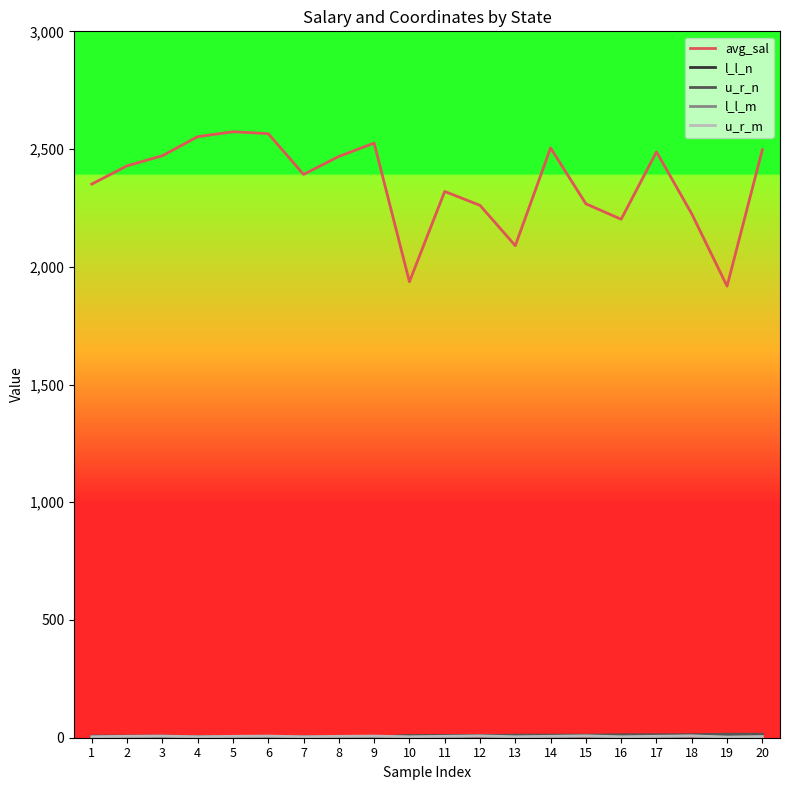

Which series has the largest range (max minus min)?

avg_sal